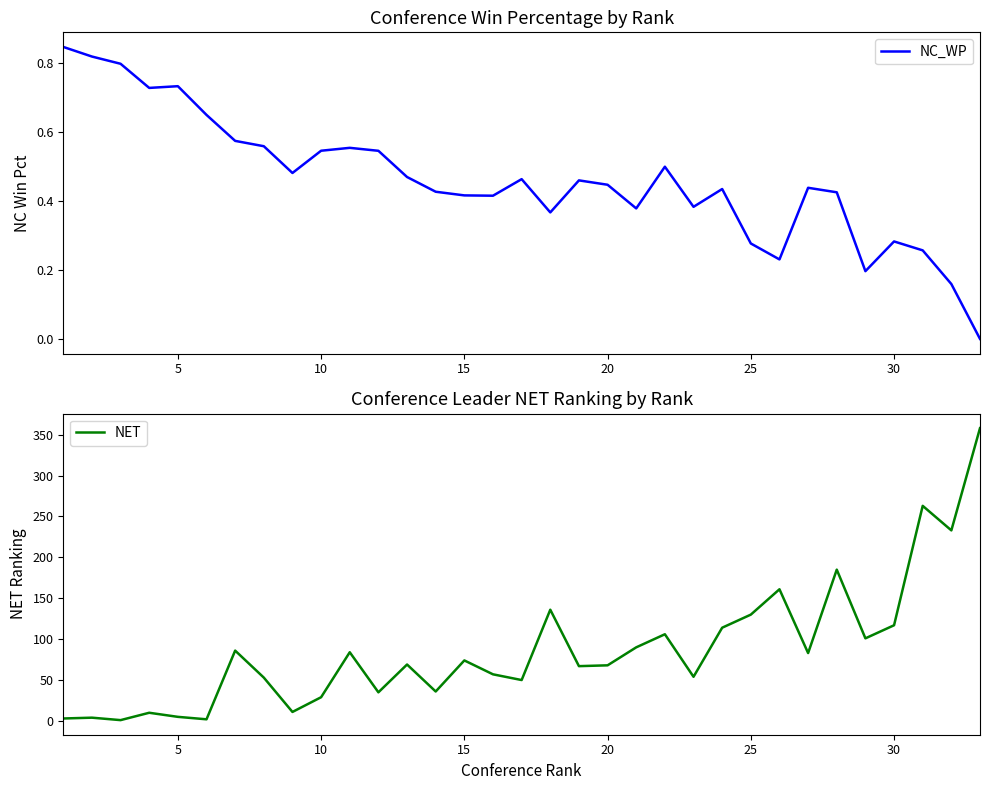

The value of NET at 25 is 130. True or false?

True